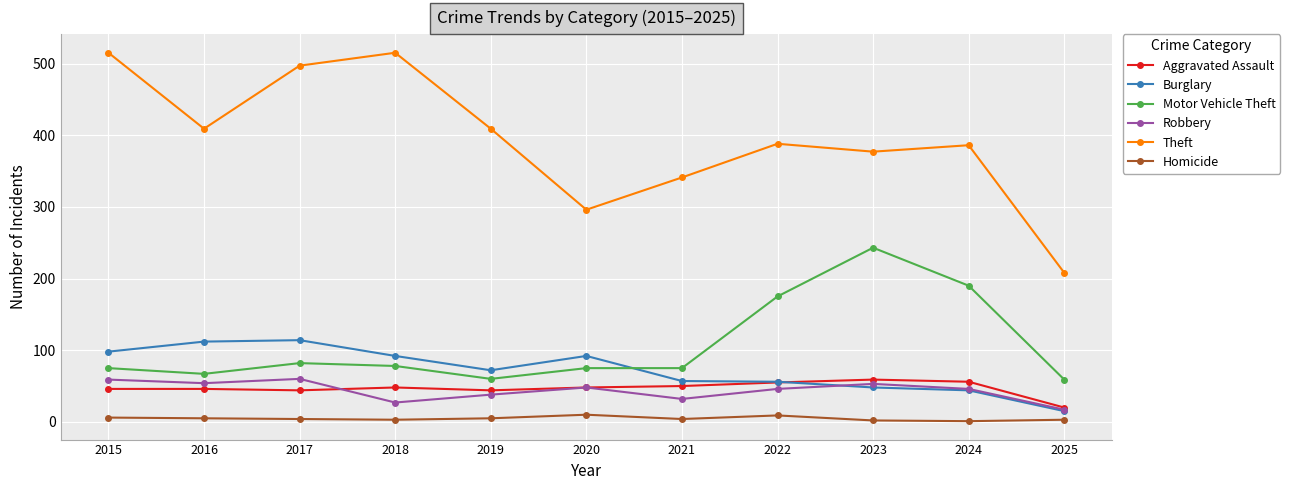

What are all the series names shown in the legend?

Aggravated Assault, Burglary, Motor Vehicle Theft, Robbery, Theft, Homicide